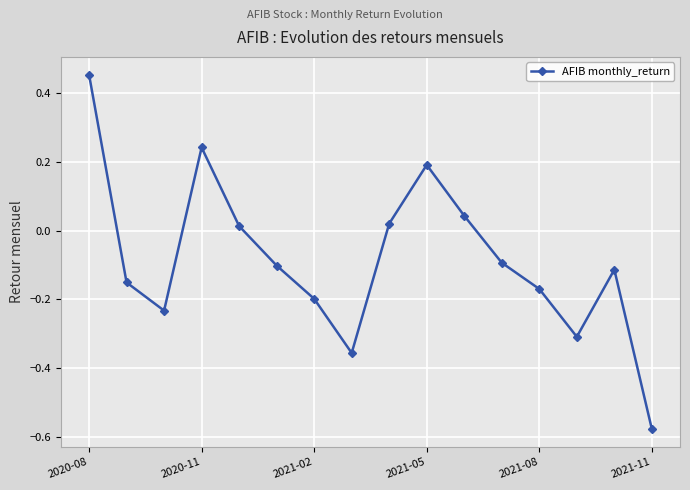

How many points are lower than both their immediate neighbors (excluding endpoints)?

3